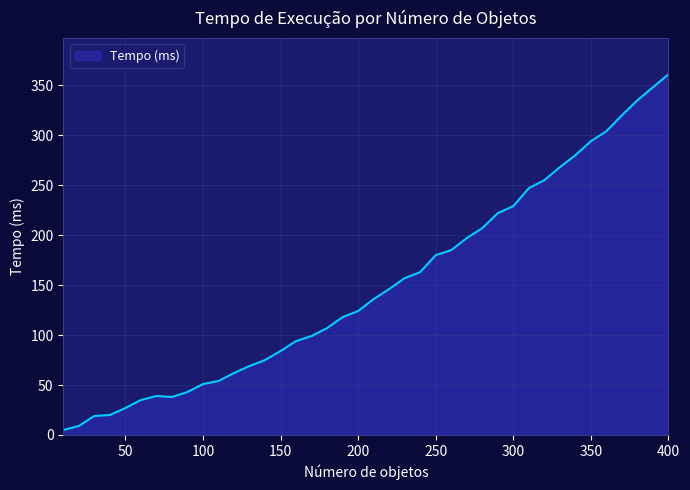

What is the difference between the maximum and minimum values?

356